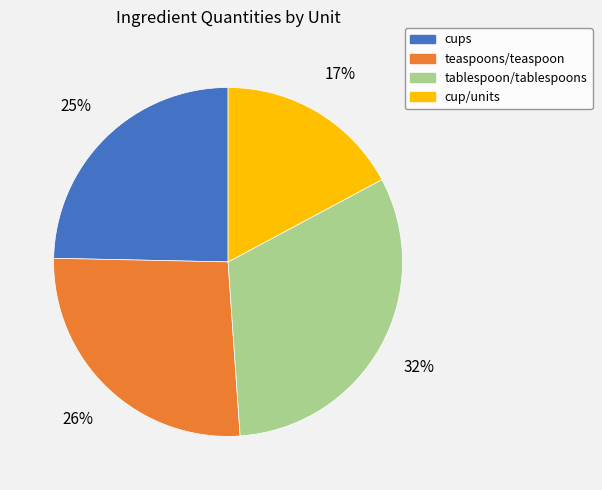

To the nearest percent, what is the difference between the largest and smallest slice percentages?

15%